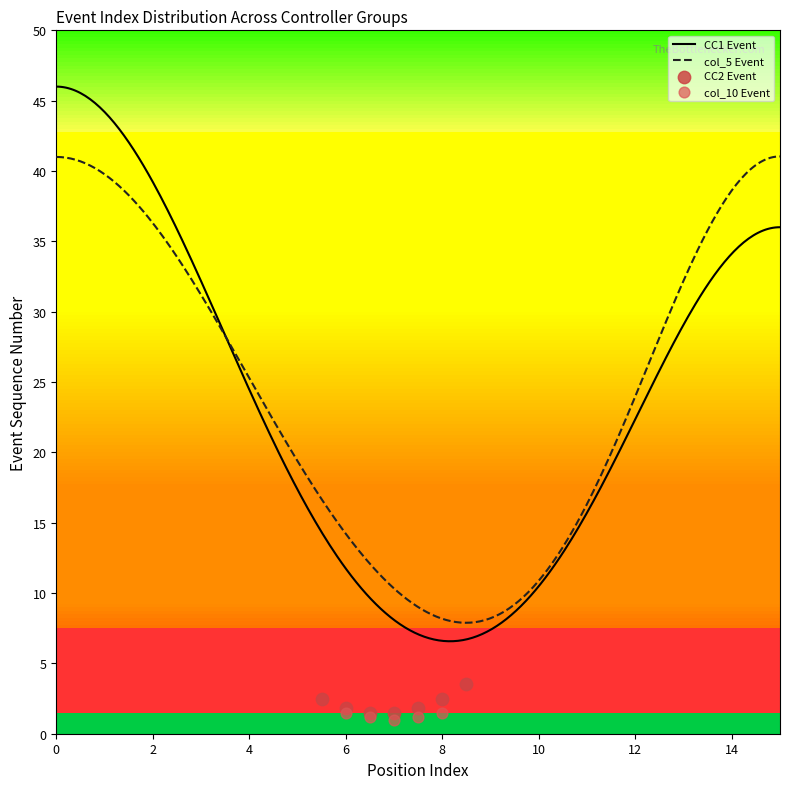

What is the minimum value for col_5 Event?

7.9